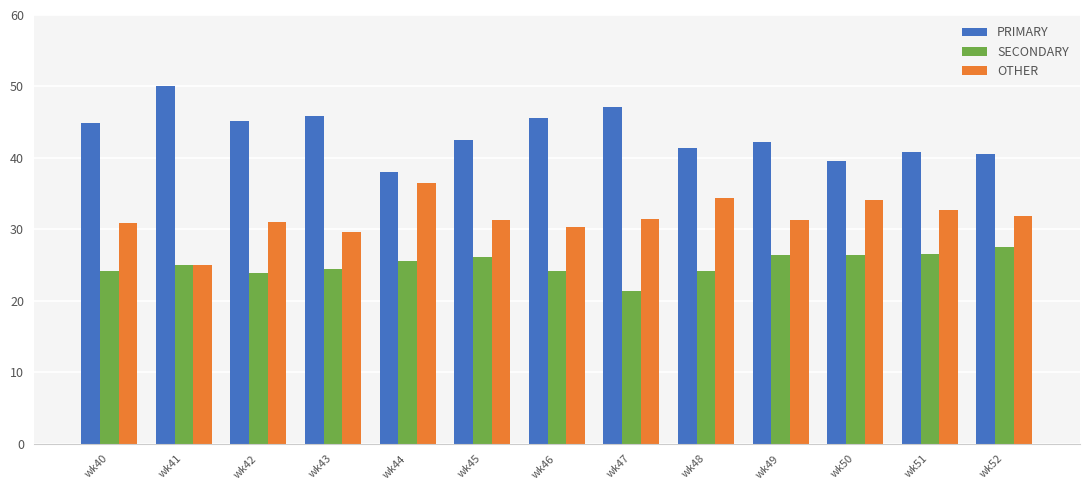

What is the minimum value shown in the chart?

21.4